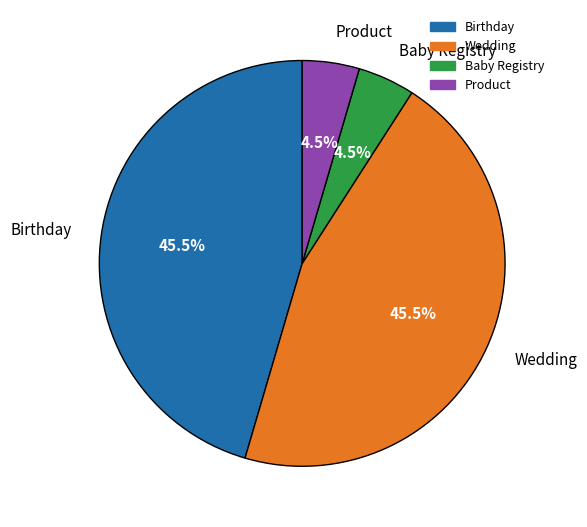

Does any single category account for the majority?

No